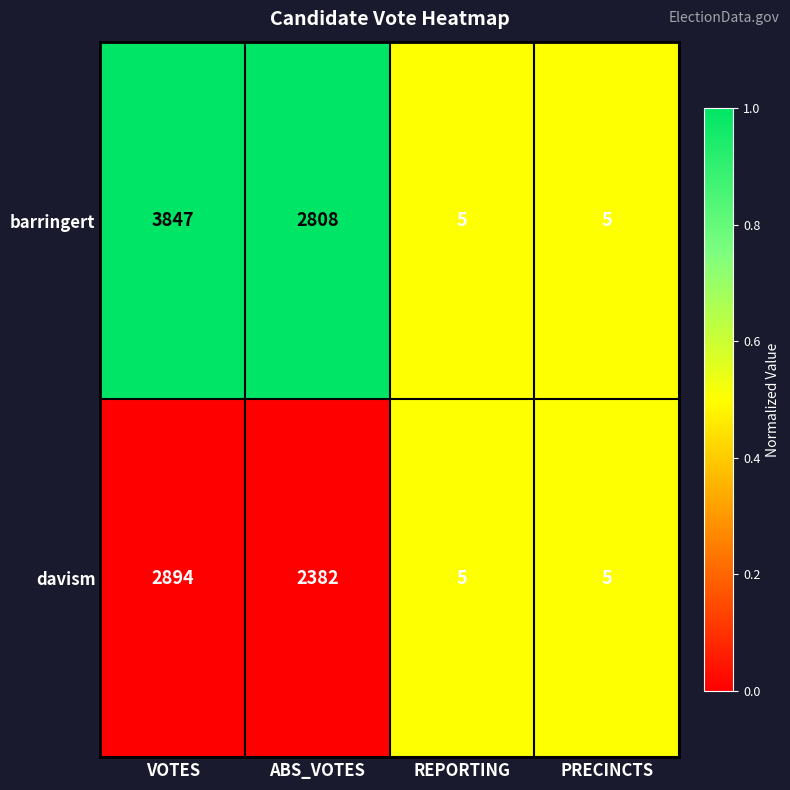

What is the highest value of the barringert series?

3847